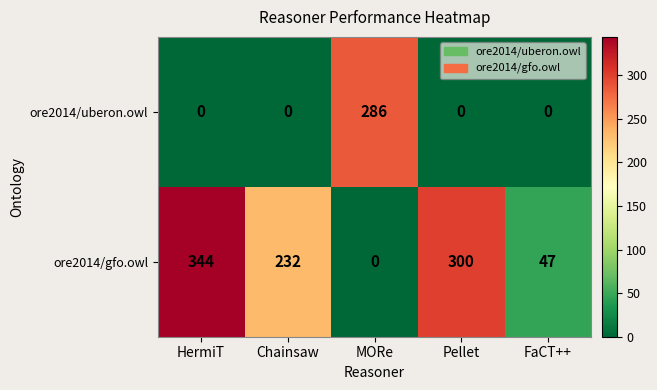

What is the average value of the ore2014/gfo.owl series?

185